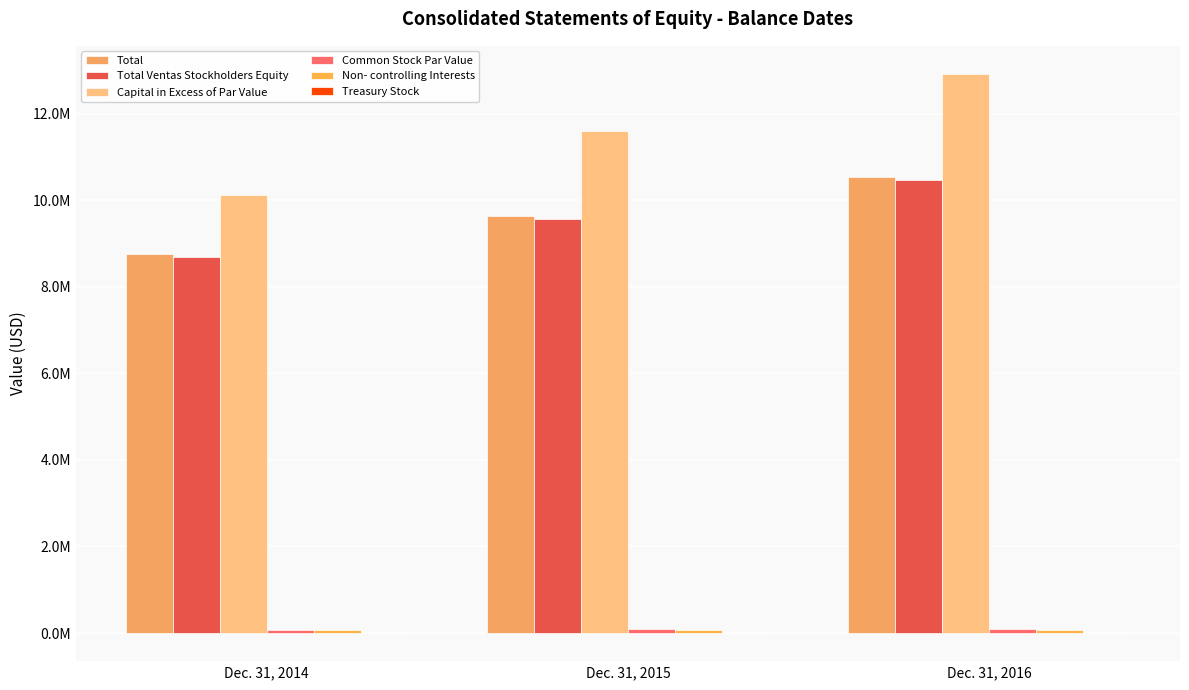

Which series has the largest range (max minus min)?

Capital in Excess of Par Value